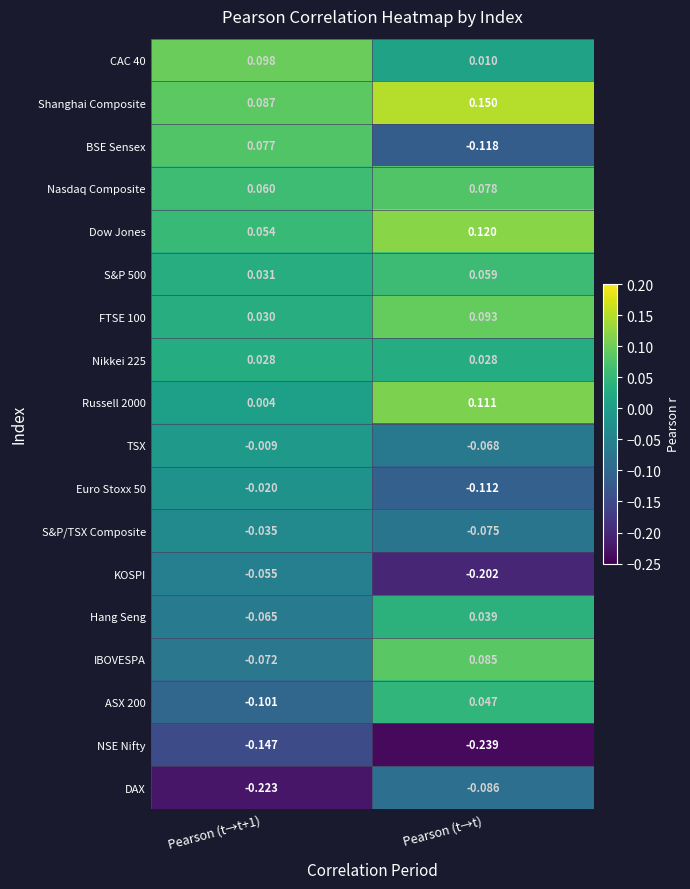

Which series changed the most between Pearson (t→t+1) and Pearson (t→t)?

BSE Sensex